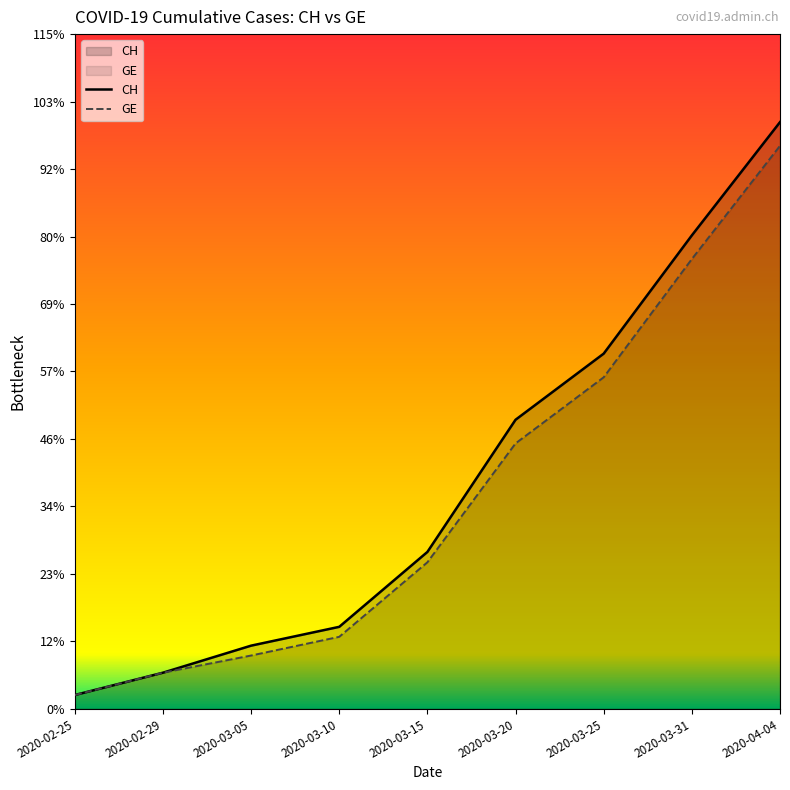

Reading left to right, what are all the values shown in this chart?

CH: 375	981	1715	2226	4259	7847	9642	12852	15926
GE: 375	981	1447	1955	3978	7205	9000	12210	15284